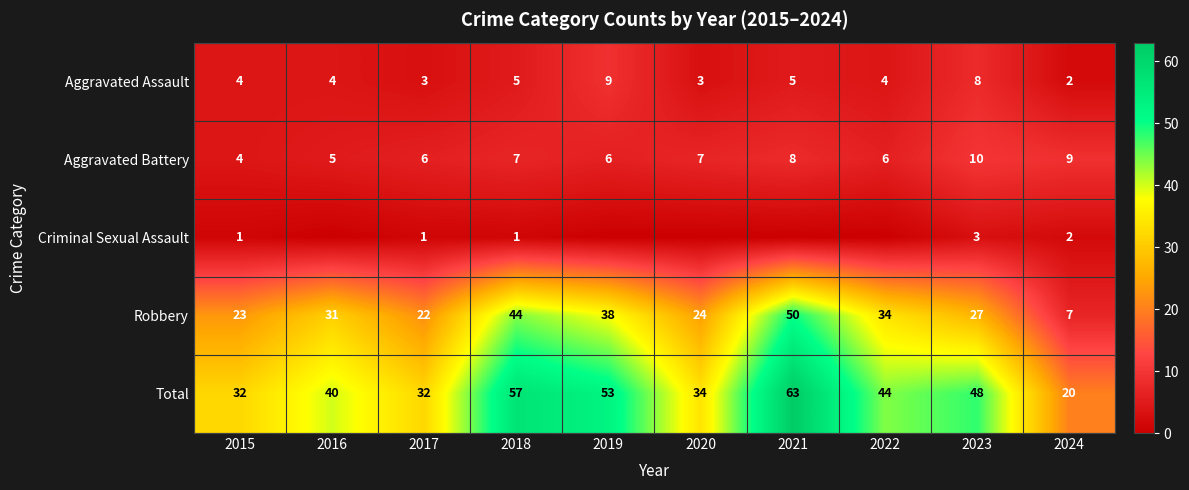

Which has a higher value, 2017 or 2022?

2022